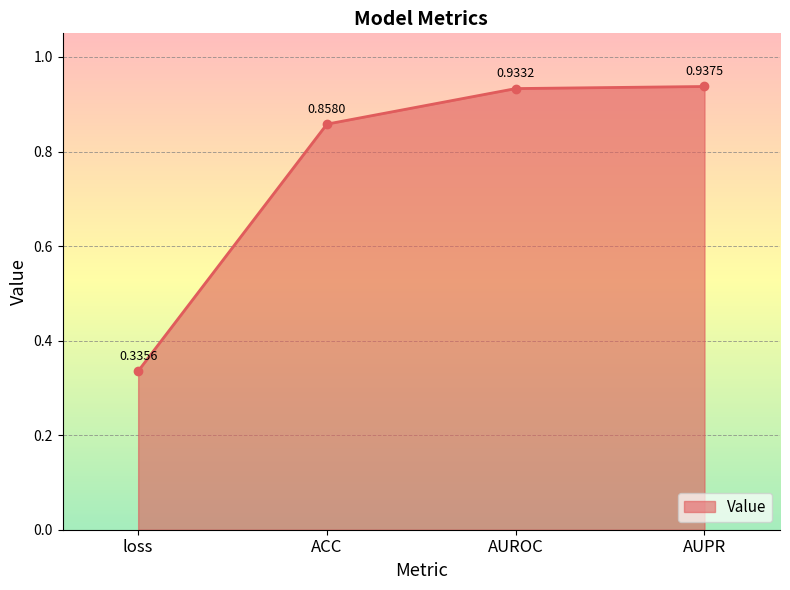

What is the change in value from ACC to AUROC?

+0.1